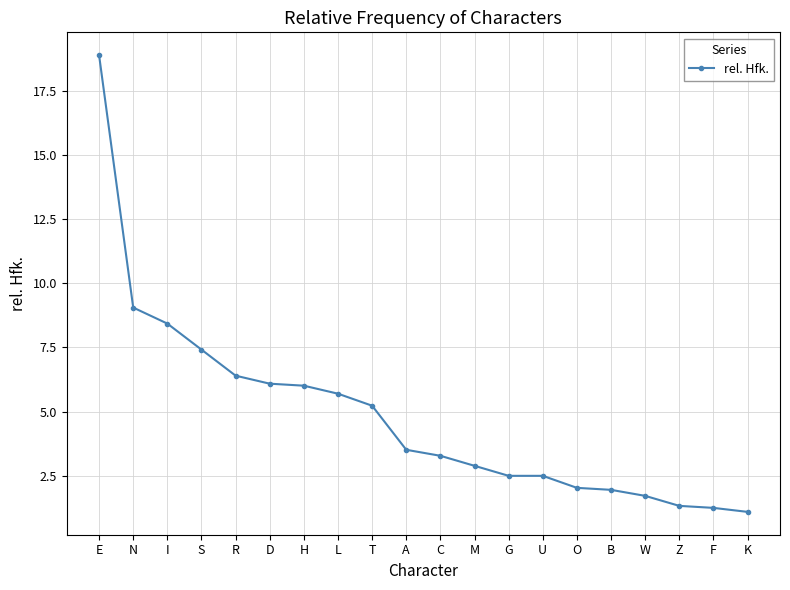

The chart shows a value of 2.0 at O. True or false?

True